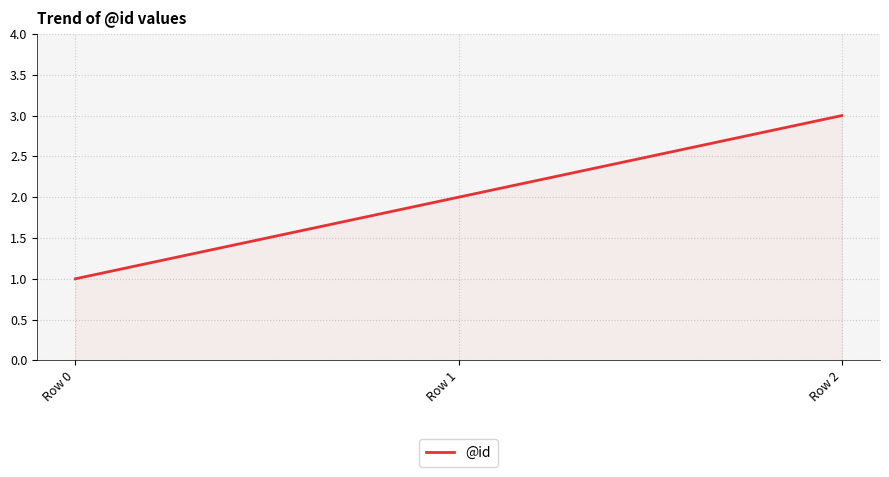

The chart shows a value of 2 at Row 1. True or false?

True